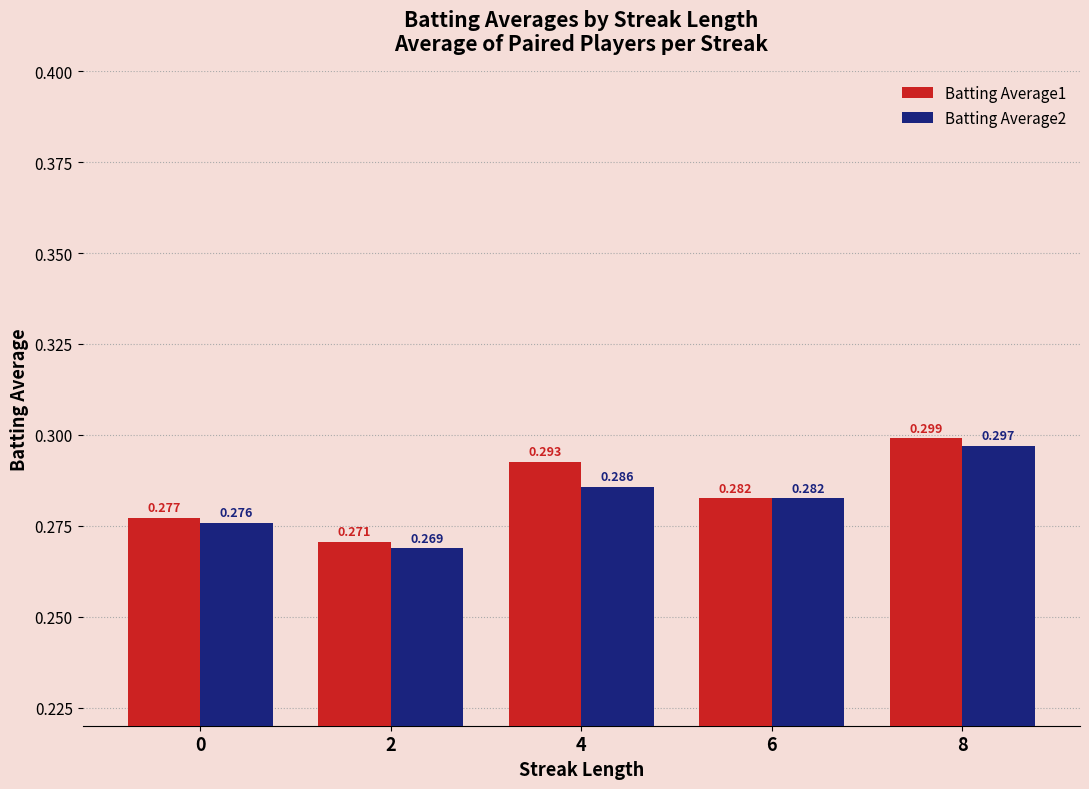

What are all the series names shown in the legend?

Batting Average1, Batting Average2